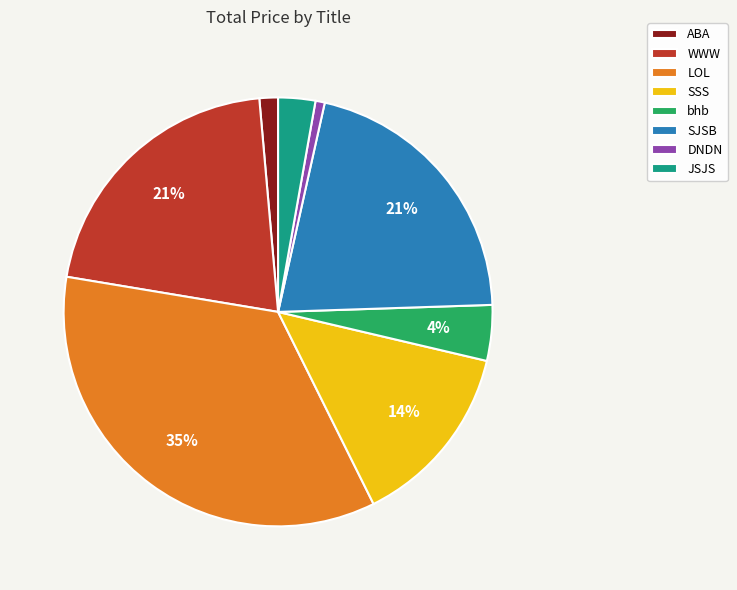

Is it true that WWW is 21% of the pie?

True